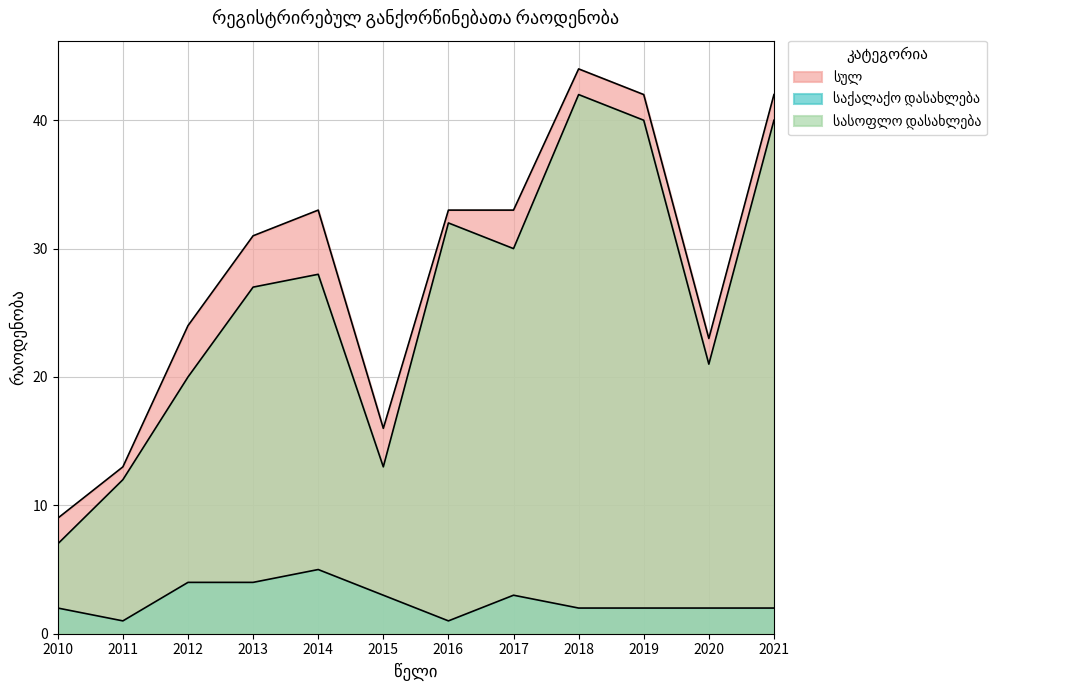

Which series has the widest spread of values?

სულ